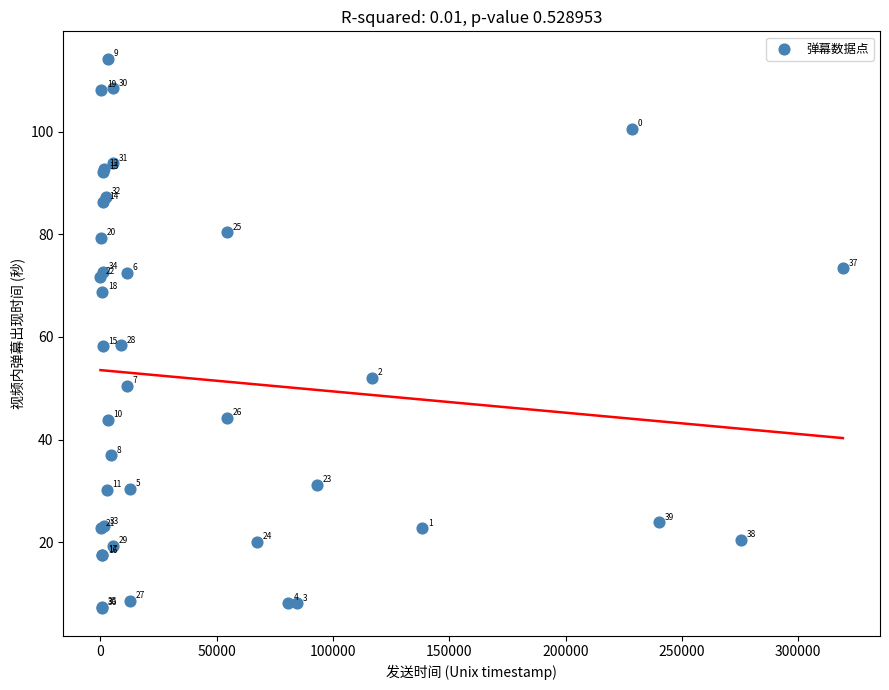

What Y value in the scatter plot is closest to 60?

58.3